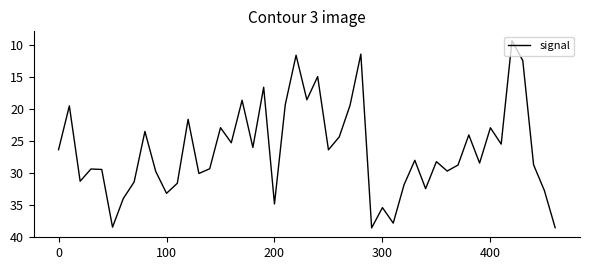

What is the difference between the maximum and minimum values?

29.2